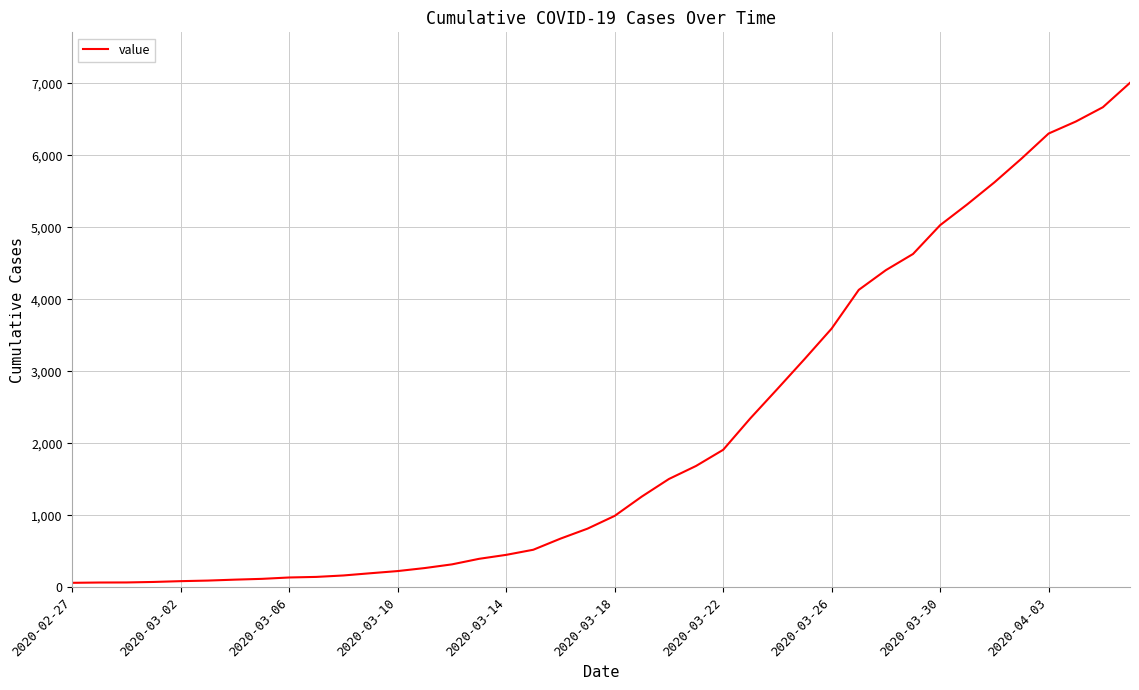

What is the difference between the maximum and minimum values?

6940